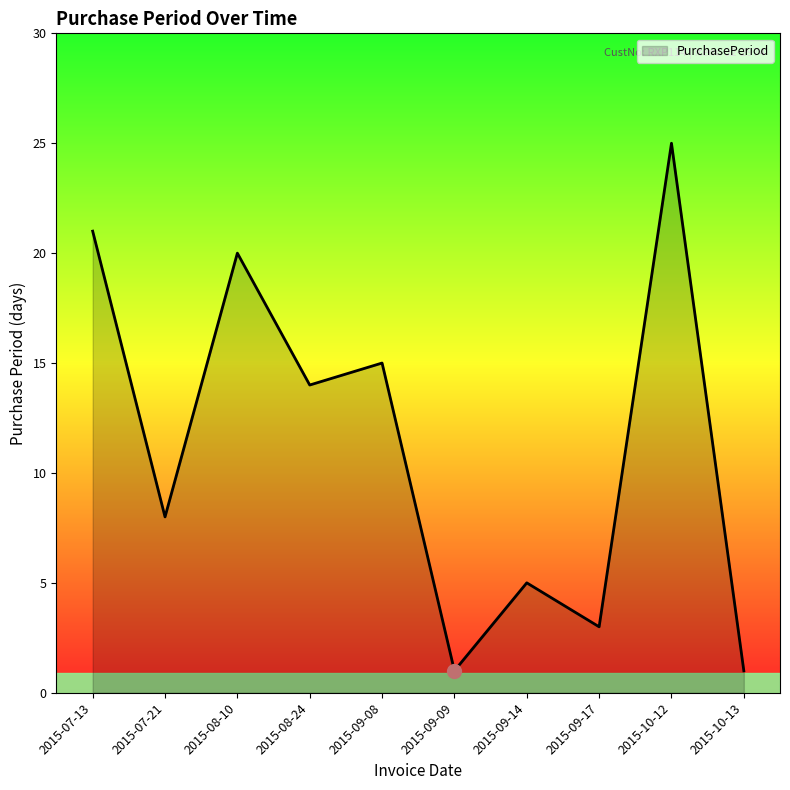

At which label is the value closest to 13?

2015-08-24